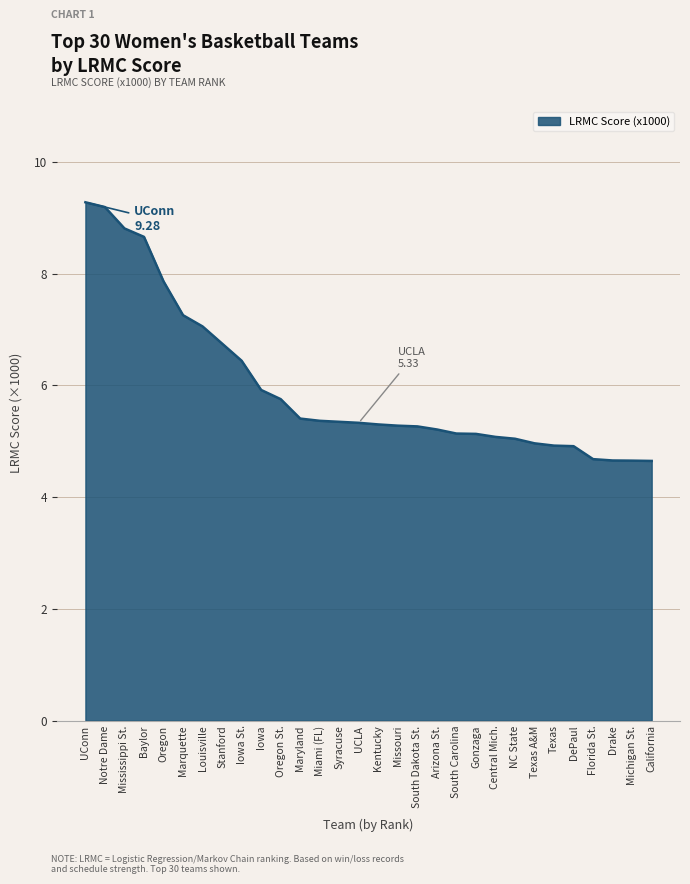

What is the minimum value shown in the chart?

4.6